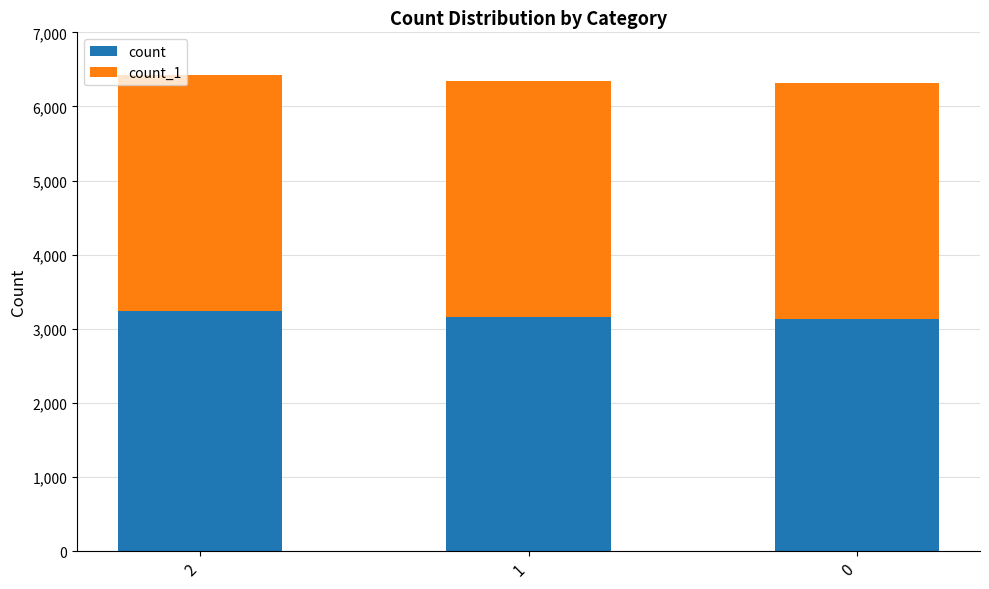

What is the total value across all series at 1?

6344